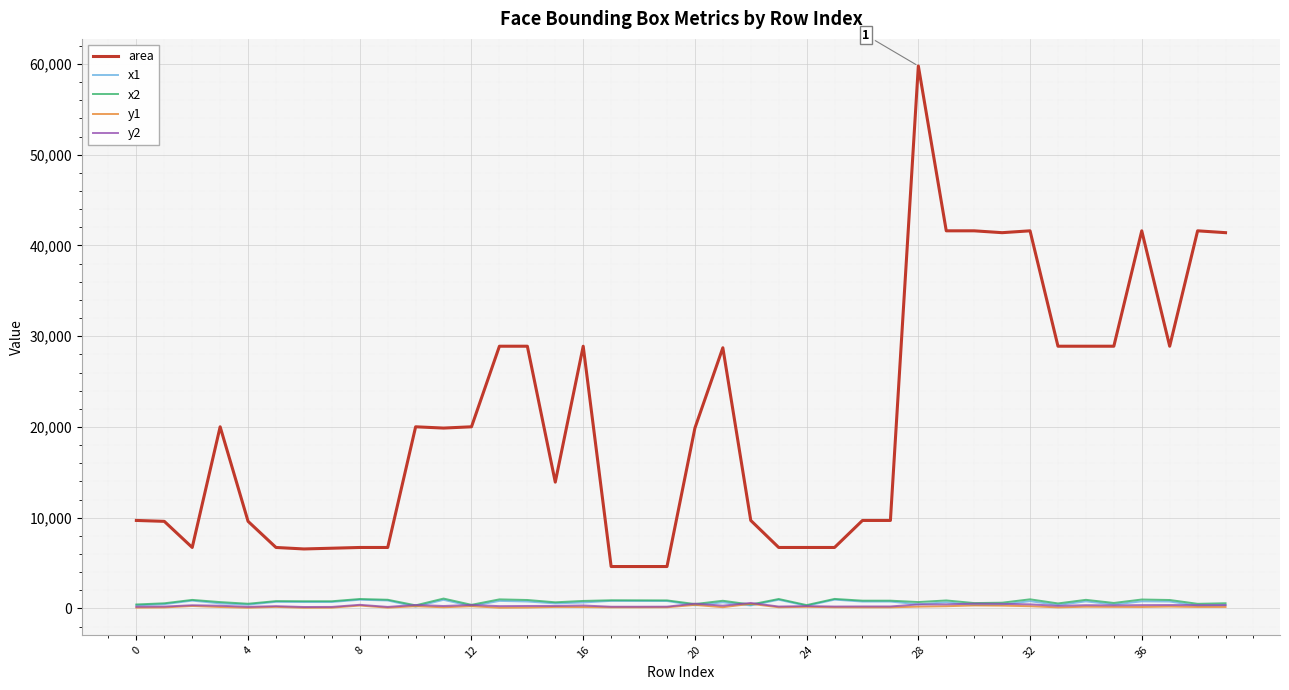

What are all the series names shown in the legend?

area, x1, x2, y1, y2